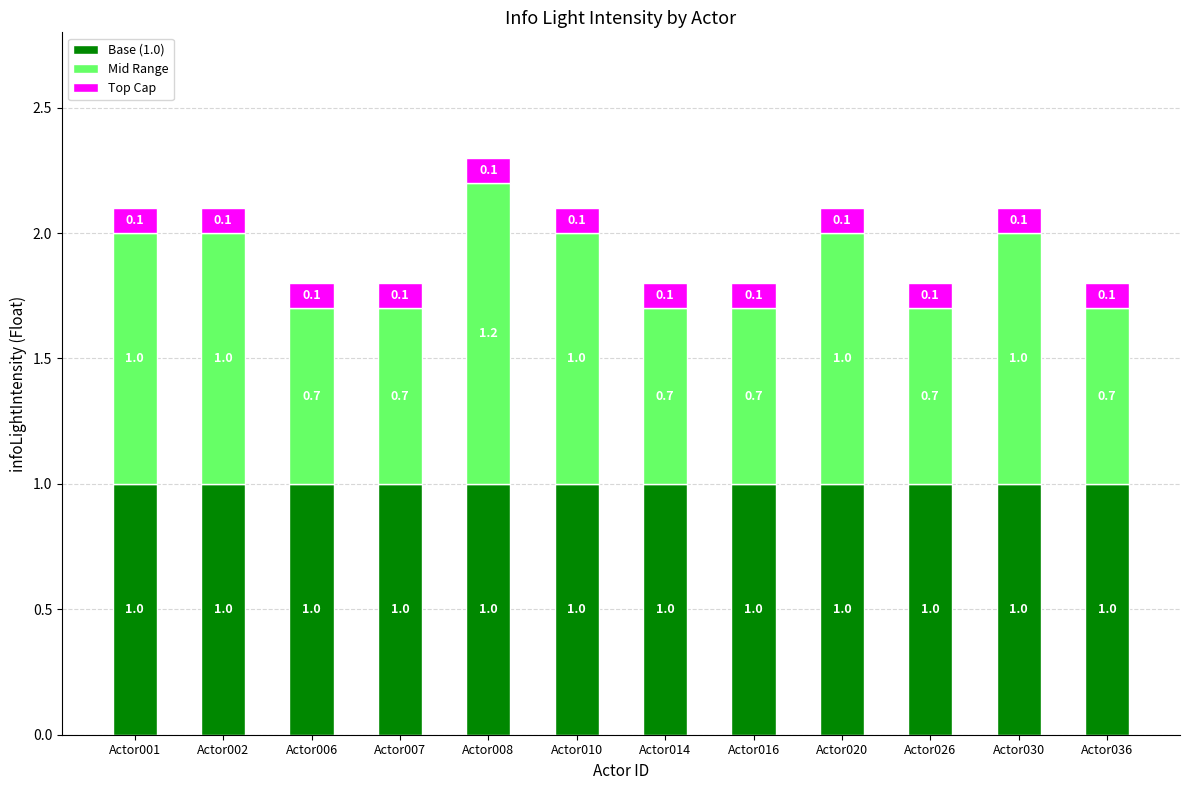

What is the total value across all series at Actor026?

1.8